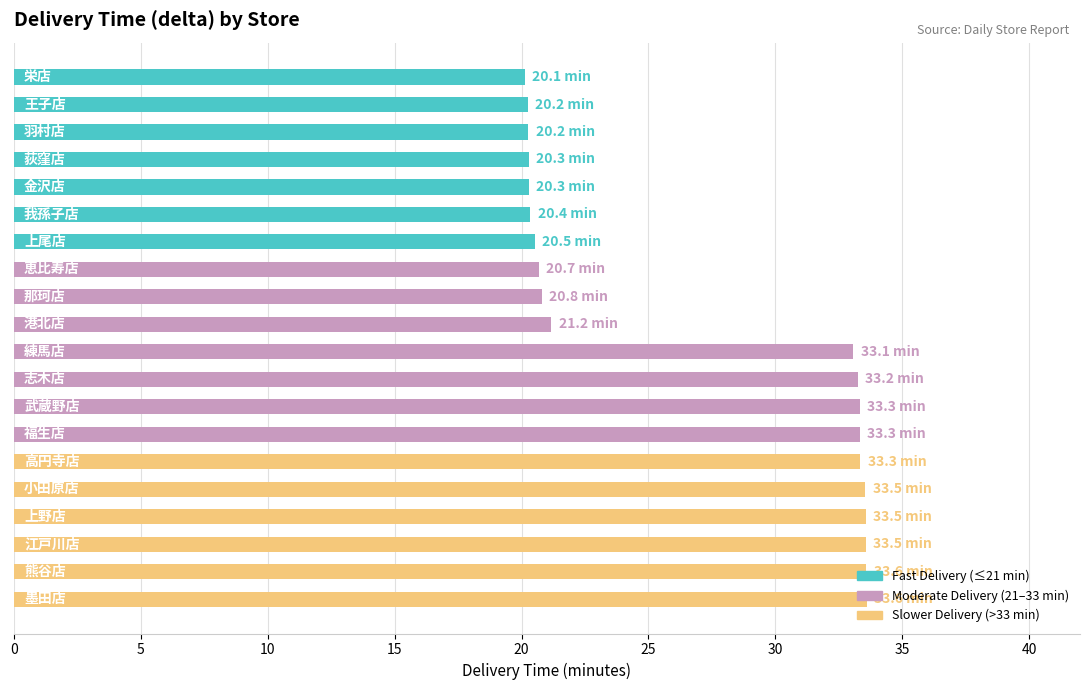

What is the value of the 2nd bar from the top?

20.2